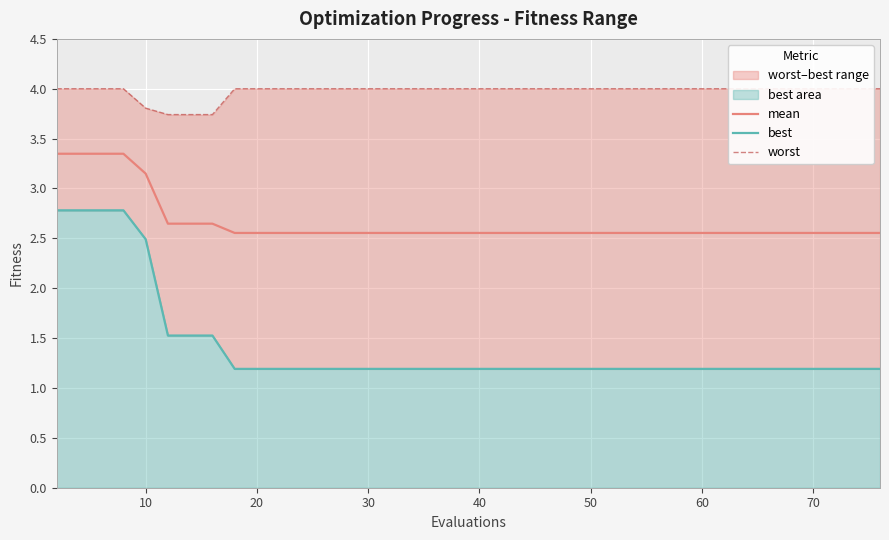

How many lines are shown in the chart?

3